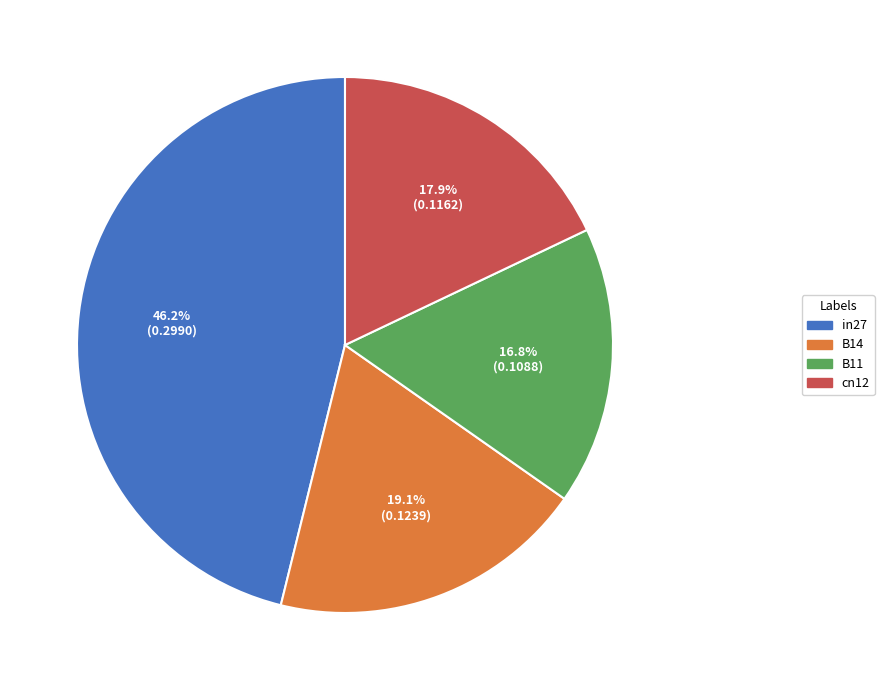

Count the number of slices in the pie.

4